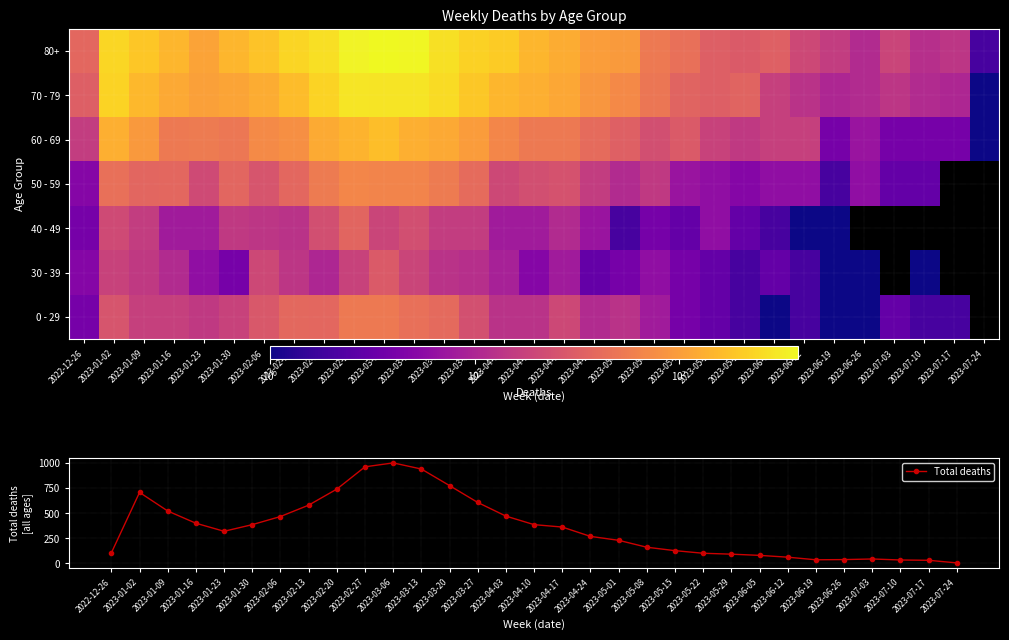

List the labels in order of Total deaths value, smallest first.

2023-07-24, 2023-07-17, 2023-07-10, 2023-06-19, 2023-06-26, 2023-07-03, 2023-06-12, 2023-06-05, 2023-05-29, 2023-05-22, 2022-12-26, 2023-05-15, 2023-05-08, 2023-05-01, 2023-04-24, 2023-01-23, 2023-04-17, 2023-01-30, 2023-04-10, 2023-01-16, 2023-02-06, 2023-04-03, 2023-01-09, 2023-02-13, 2023-03-27, 2023-01-02, 2023-02-20, 2023-03-20, 2023-03-13, 2023-02-27, 2023-03-06